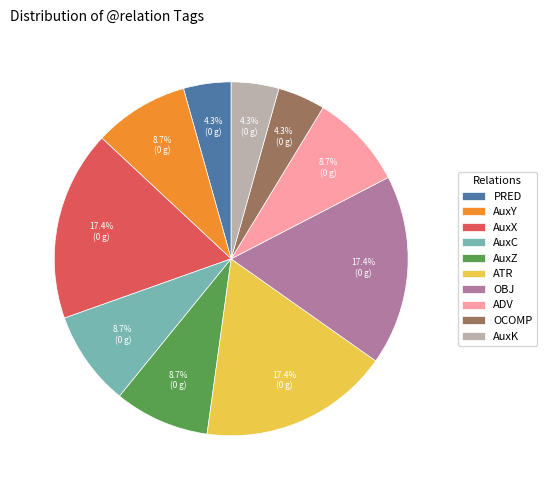

How many segments does this pie chart have?

10